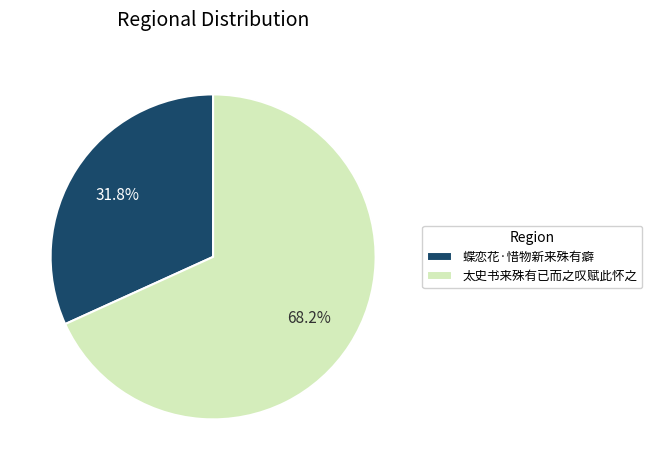

What is the total percentage of 蝶恋花·惜物新来殊有癖 and 太史书来殊有已而之叹赋此怀之?

100.0%